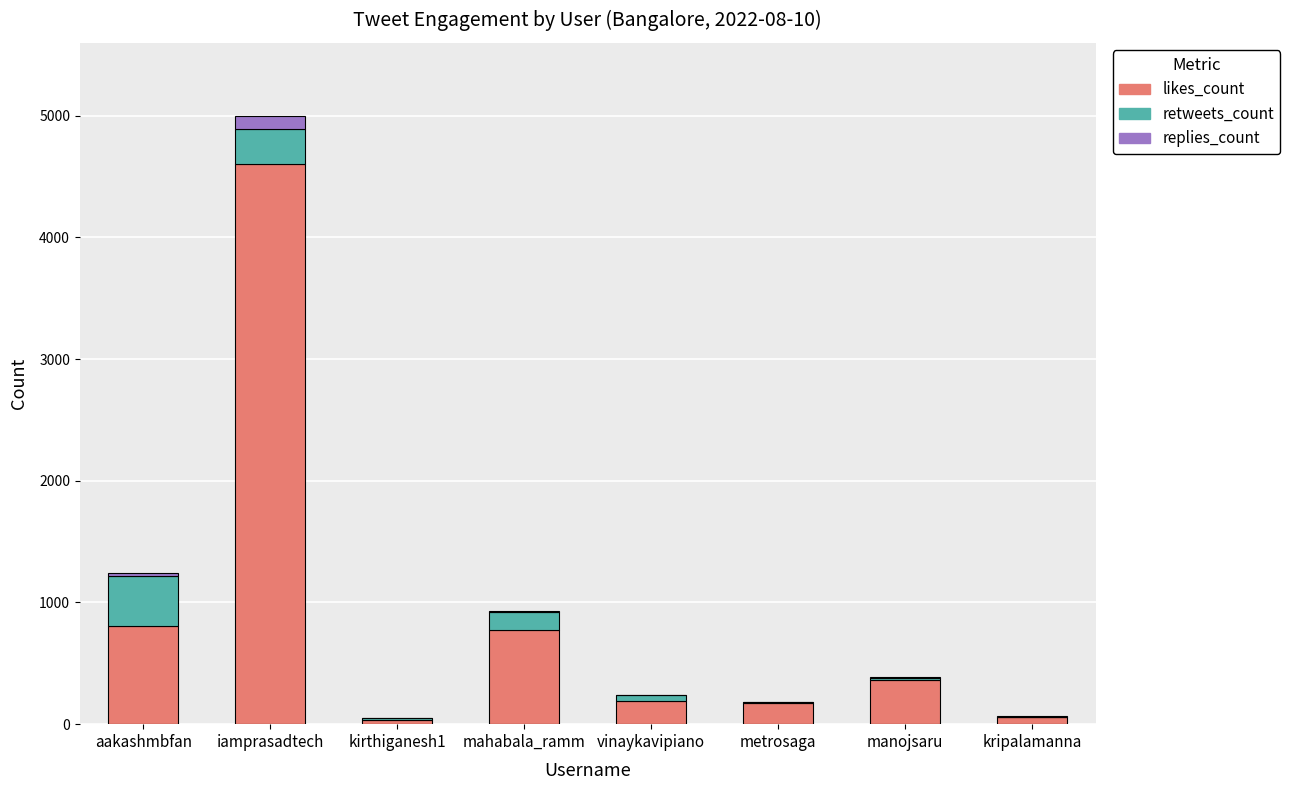

At which category is the sum across all series the highest?

iamprasadtech